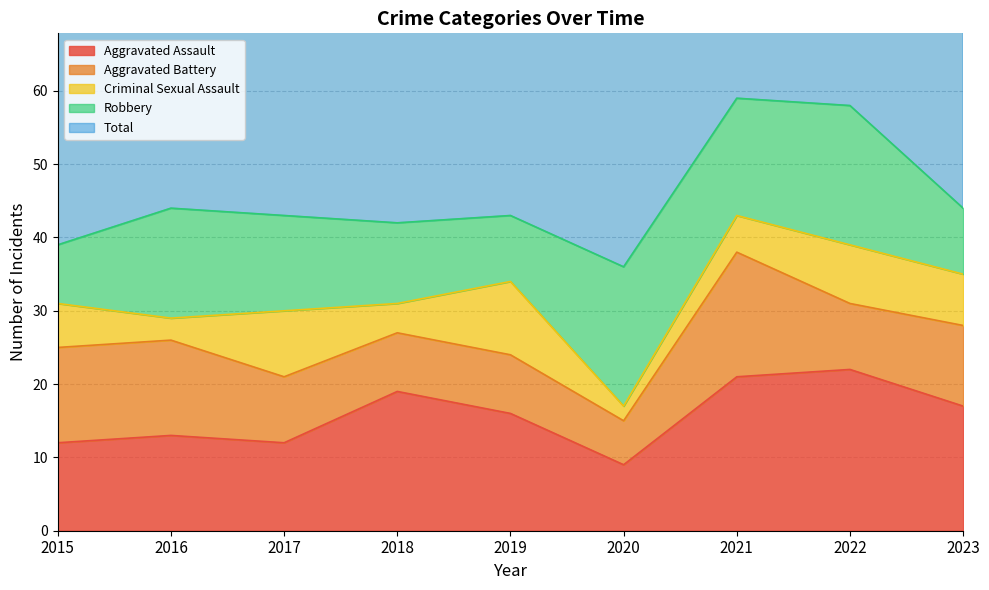

Does the chart display data point markers on the line(s)?

No